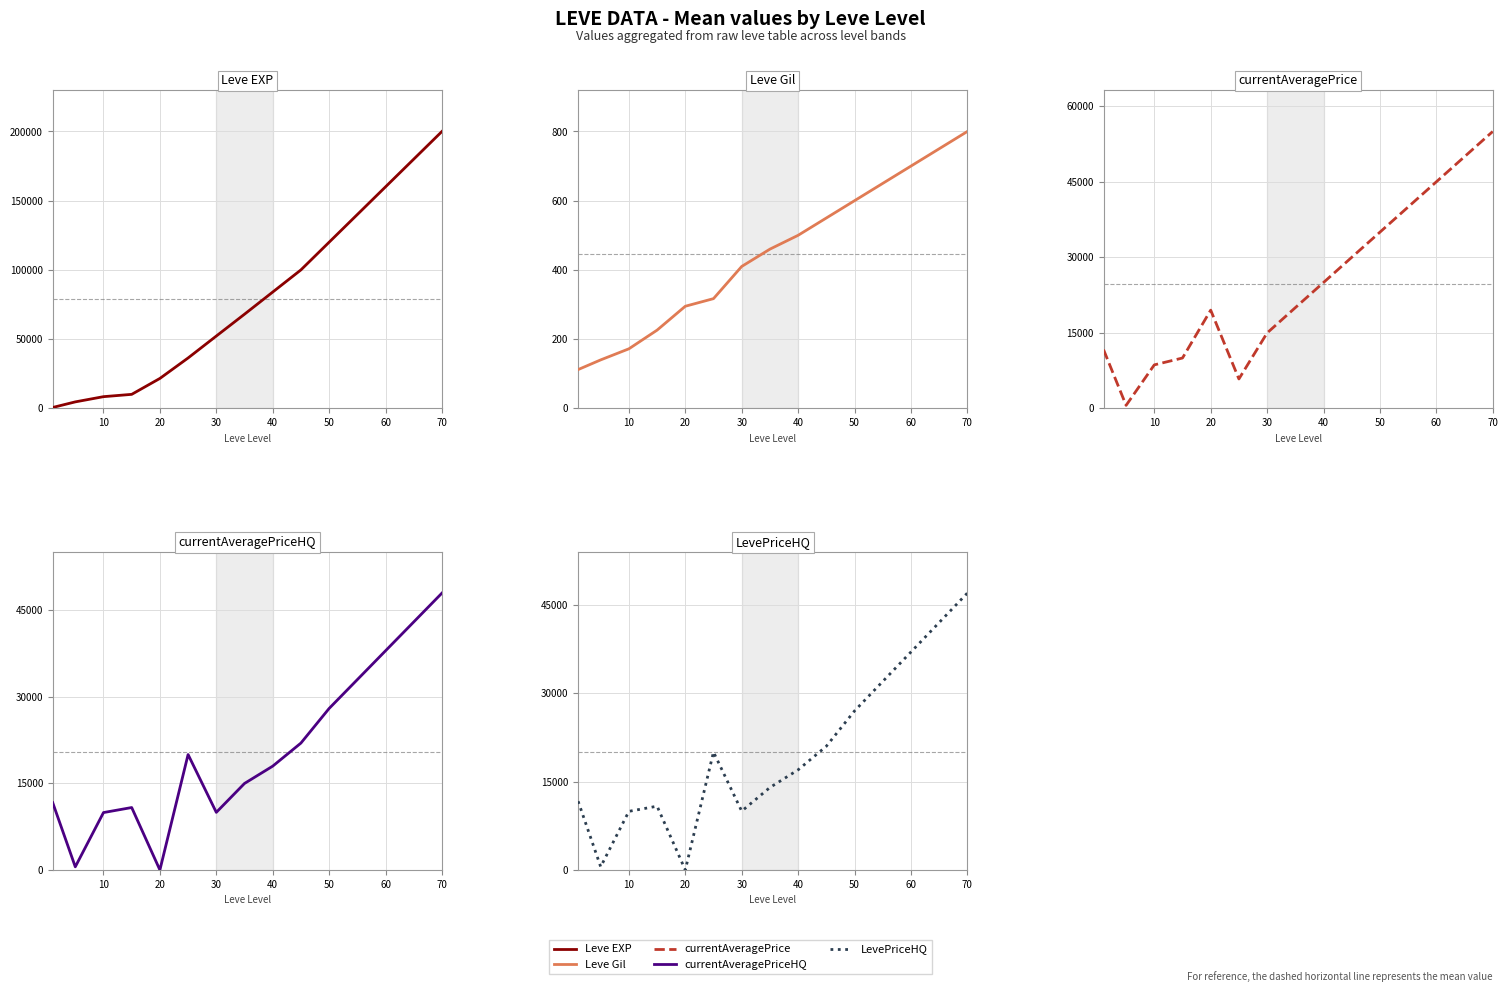

How many lines are shown in the chart?

5